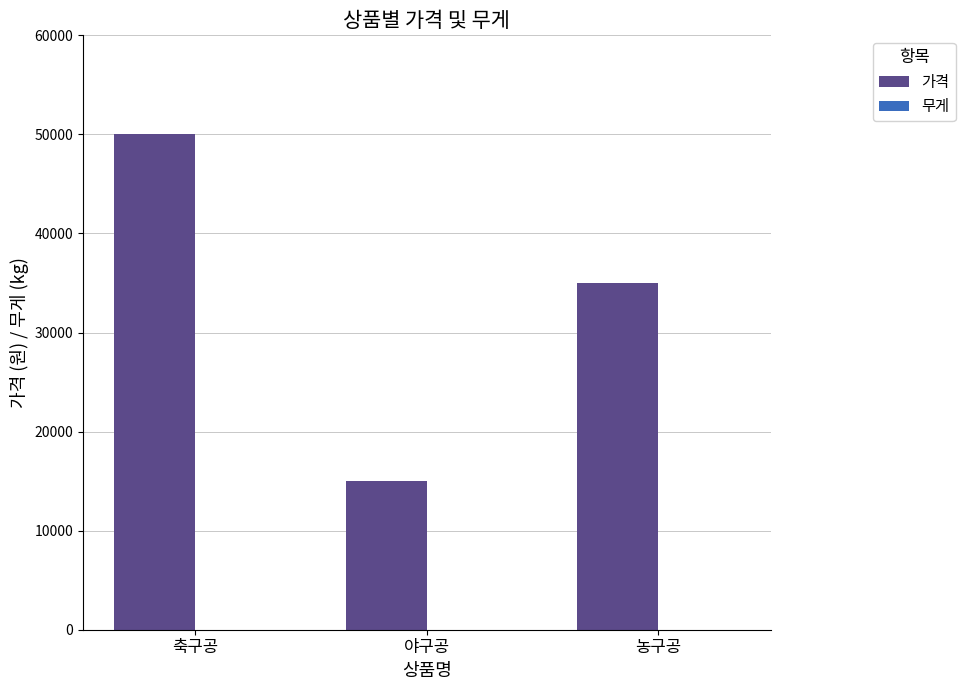

What is the sum of all 가격 values?

100000.0